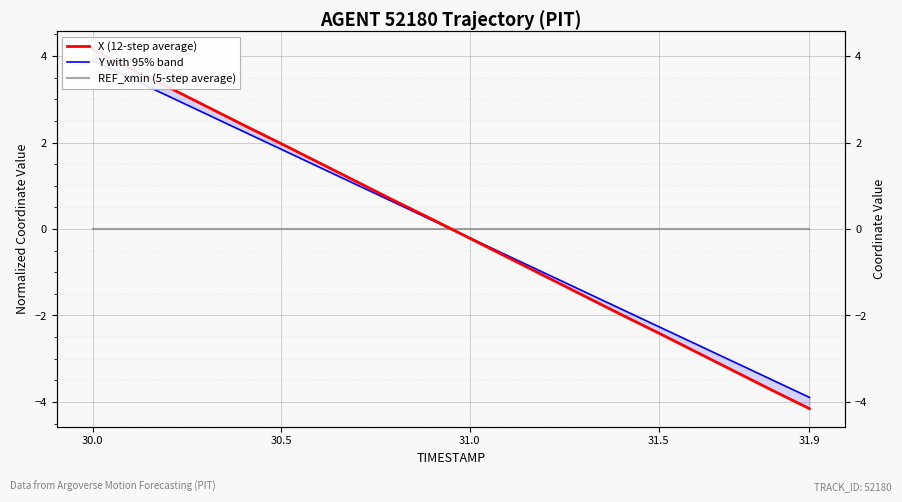

Which series has the largest range (max minus min)?

X (12-step average)